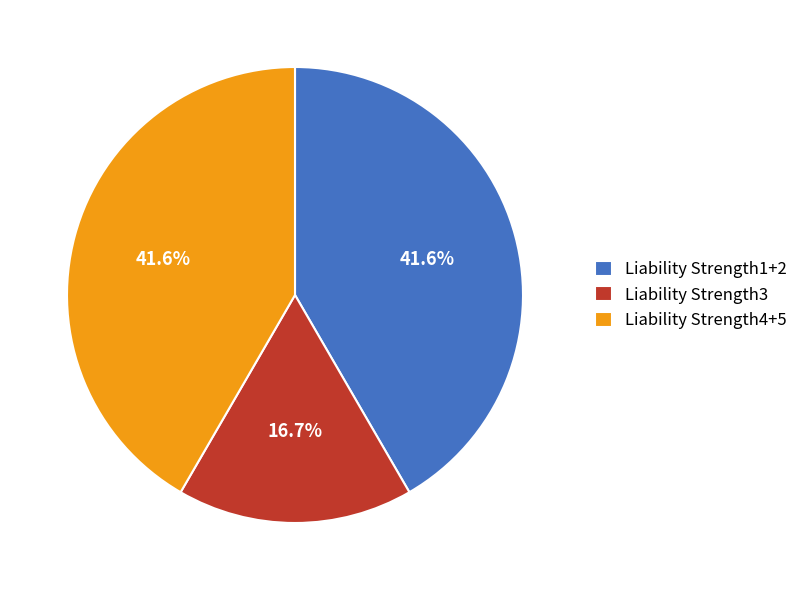

How many segments does this pie chart have?

3